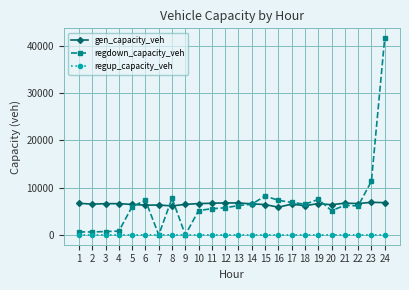

What is the sum of the regup_capacity_veh values at 1 and 8?

0.2